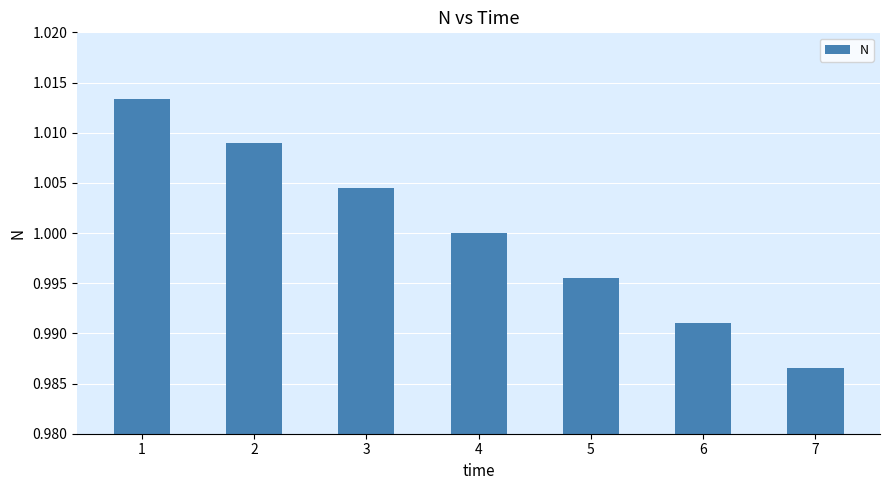

What is the sum of all values?

7.0